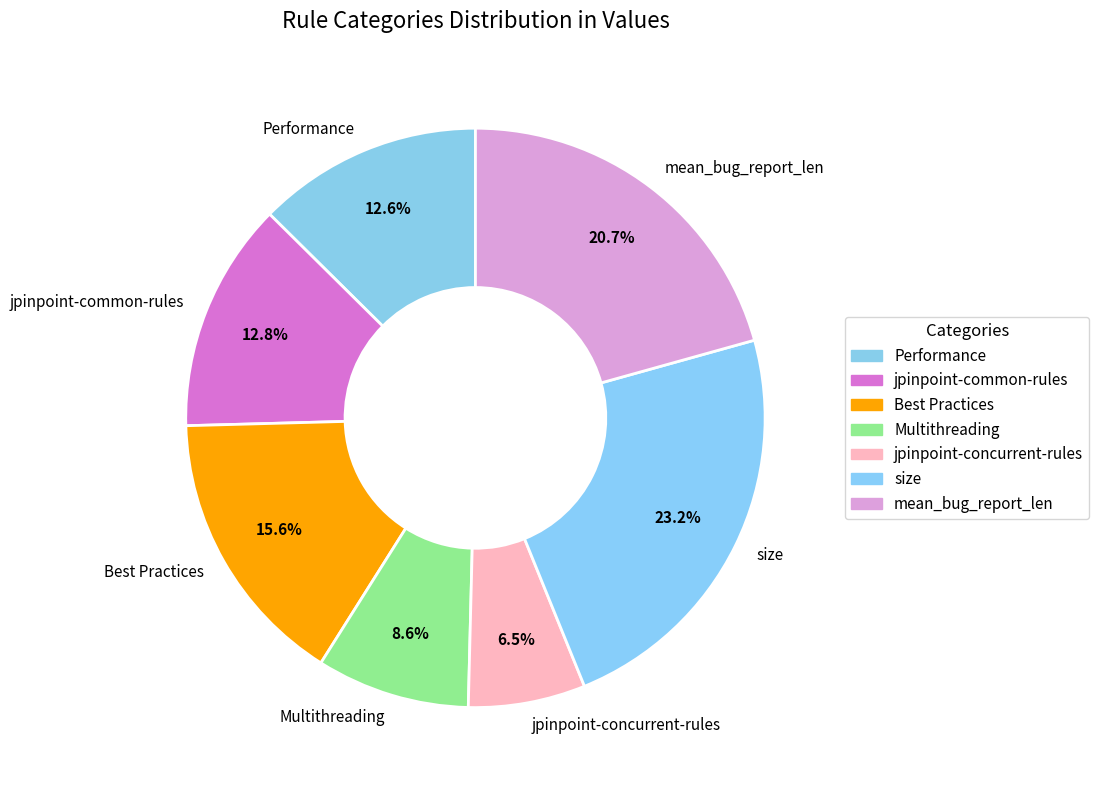

What percentage do jpinpoint-concurrent-rules and Best Practices together represent?

22.1%